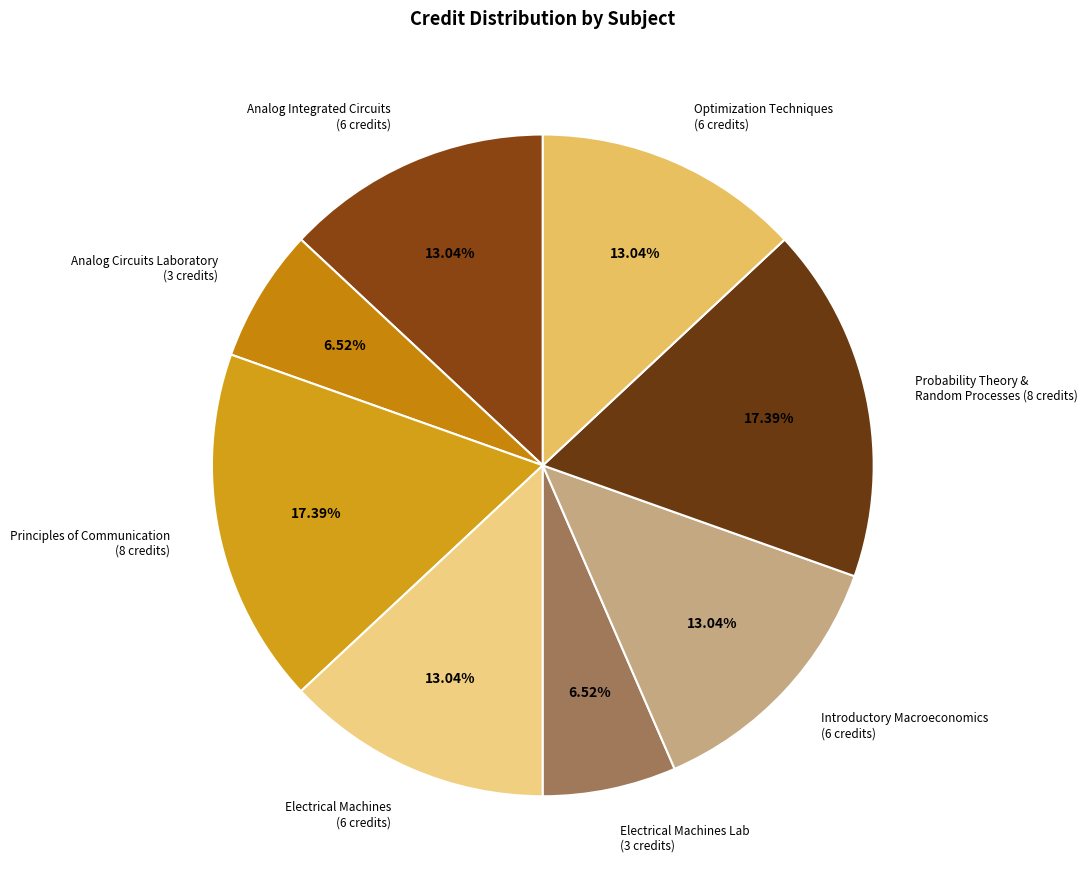

Does any single category account for the majority?

No